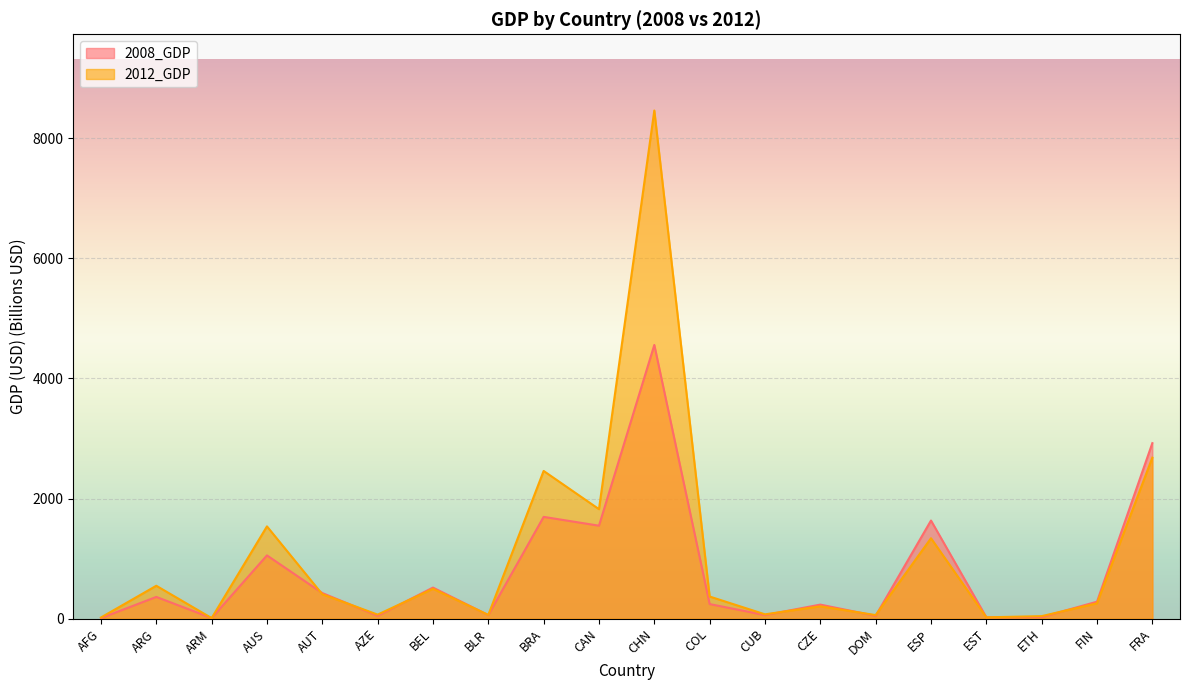

Which category has the highest value in the 2008_GDP series?

CHN